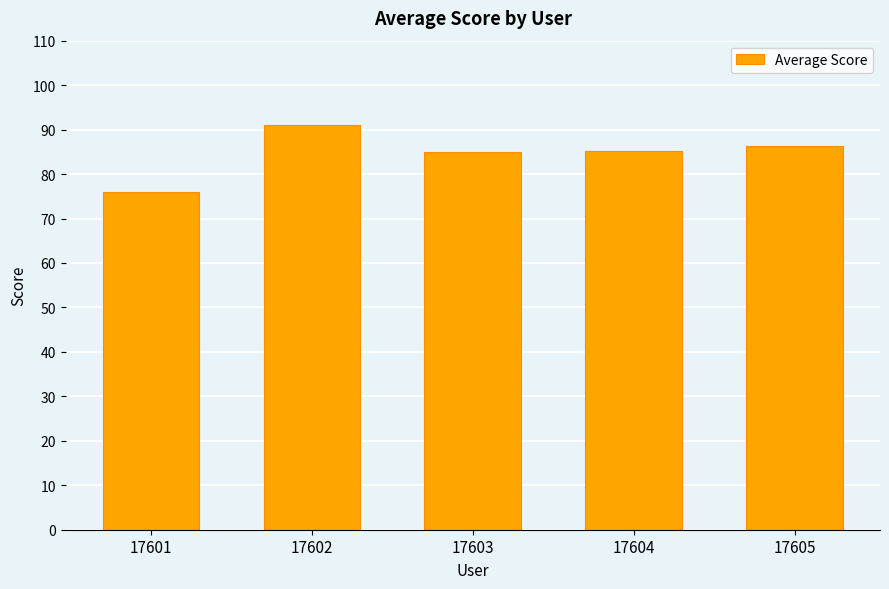

What is the sum of the values at 17604 and 17603?

170.2